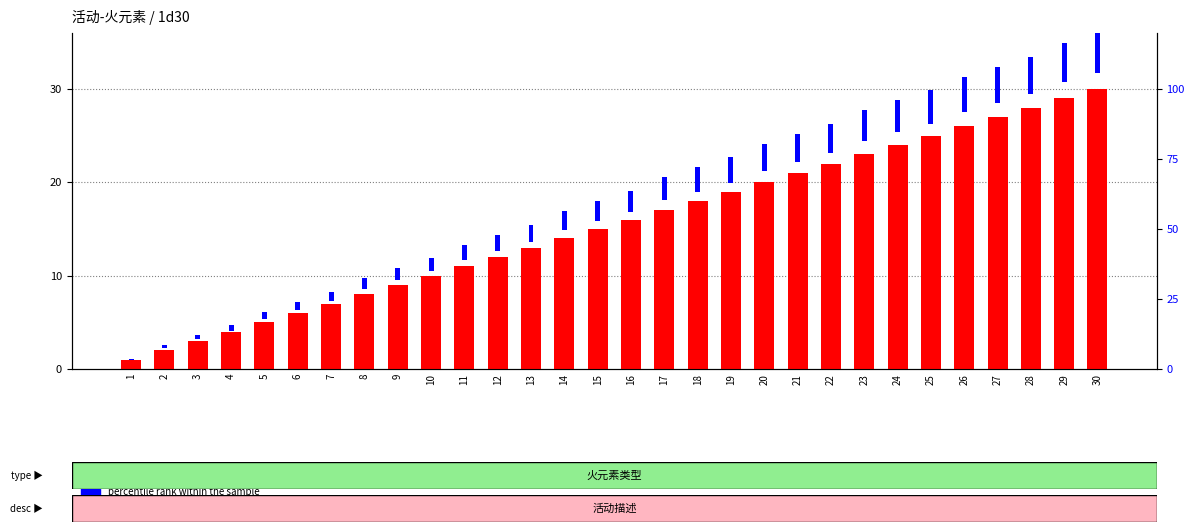

What is the difference between the values at 22 and 2?

20